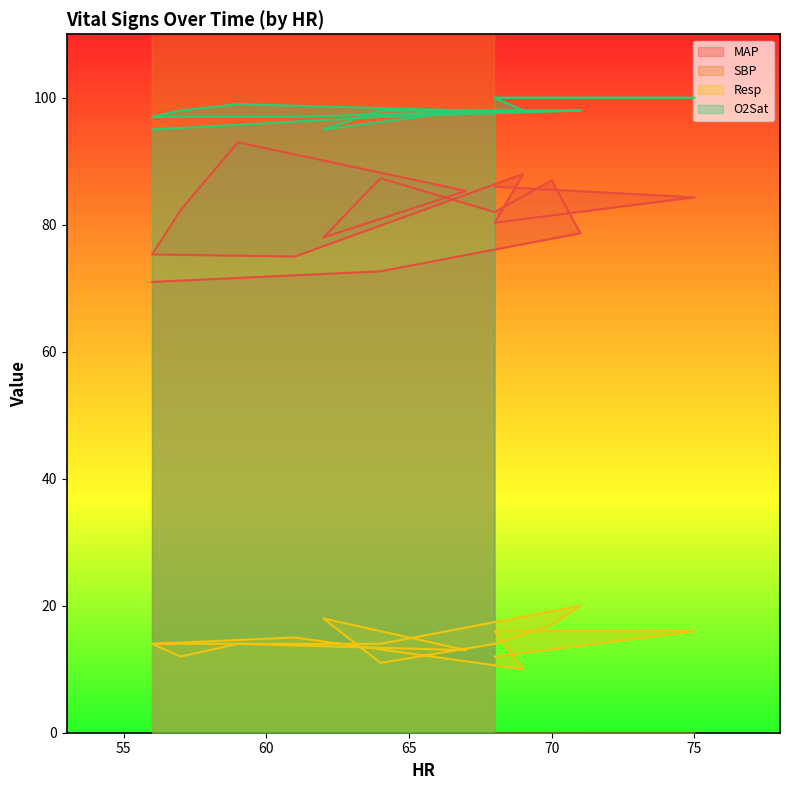

What is the label of the 15th point from the left?

64